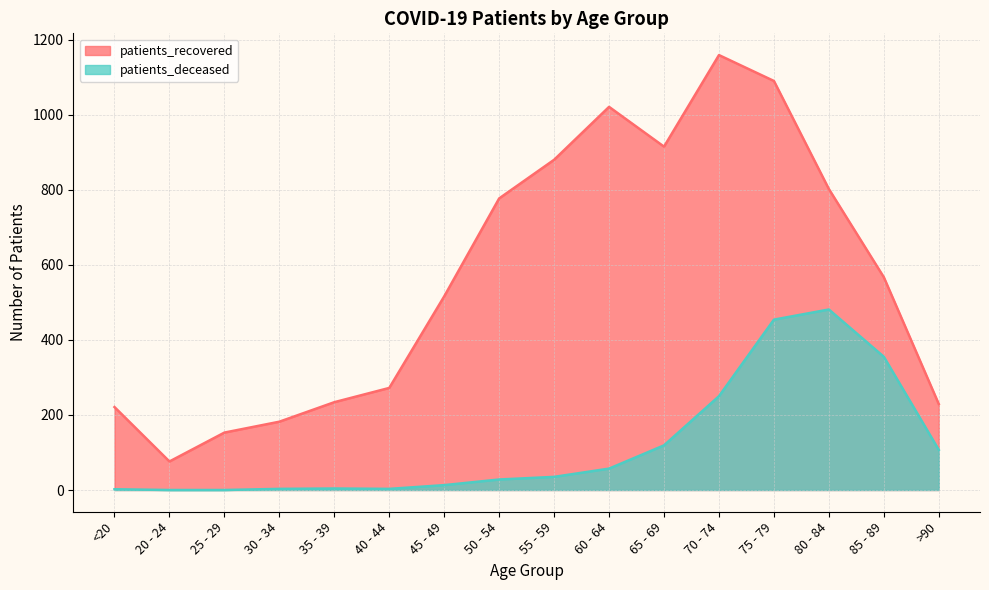

Between 20 - 24 and 70 - 74, which series saw the biggest shift?

patients_recovered